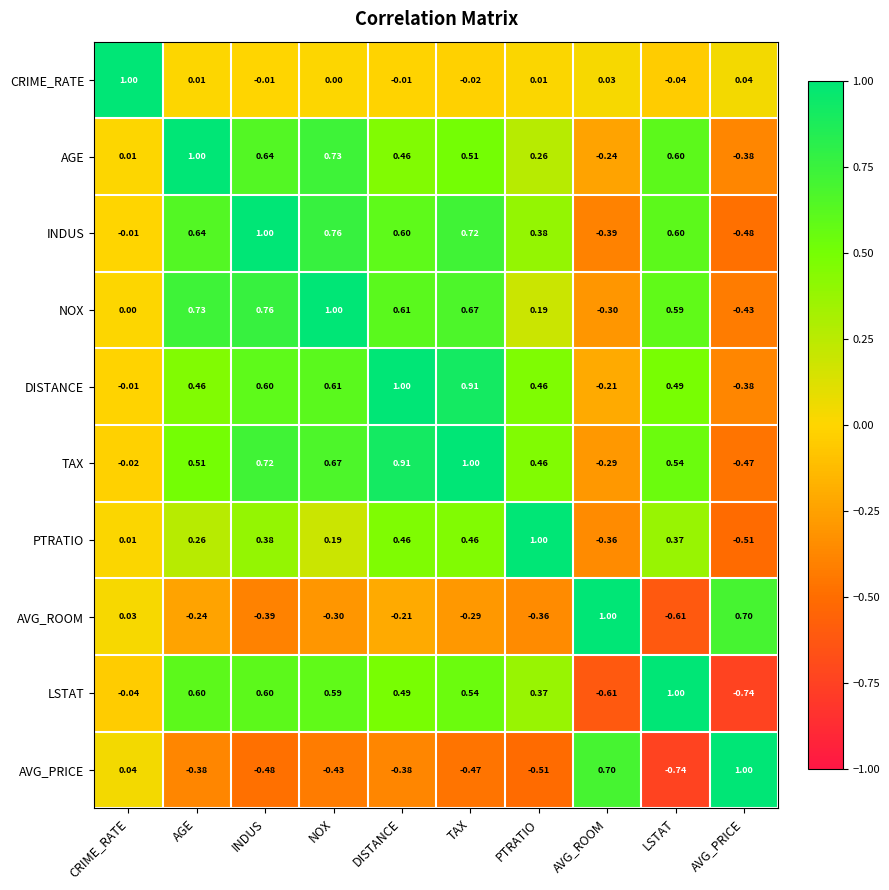

Which category has the lowest value in the NOX series?

AVG_PRICE